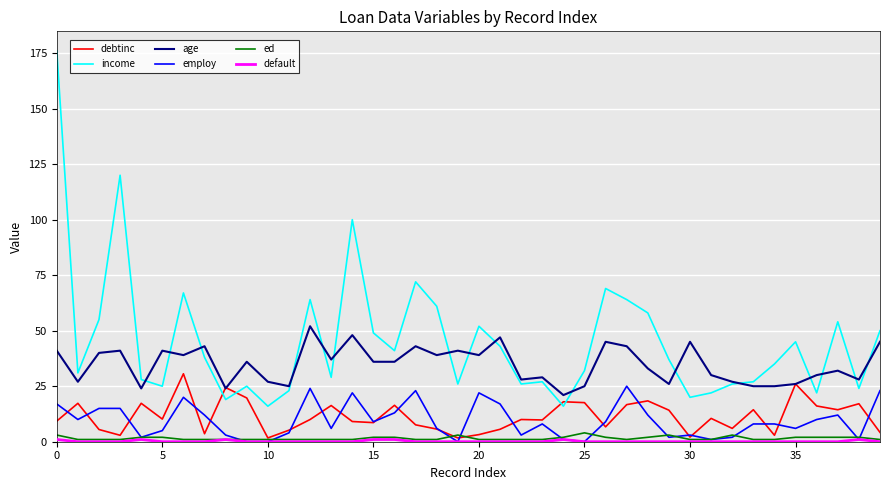

Which series has the largest total across all categories?

income